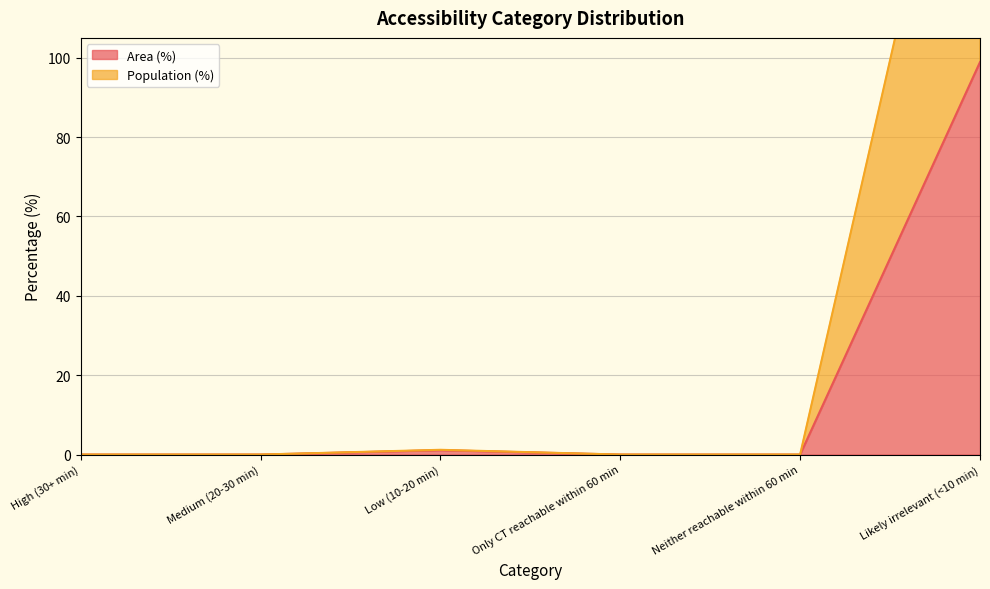

What is the value of the Population (%) point at the 3rd from the left?

1.2